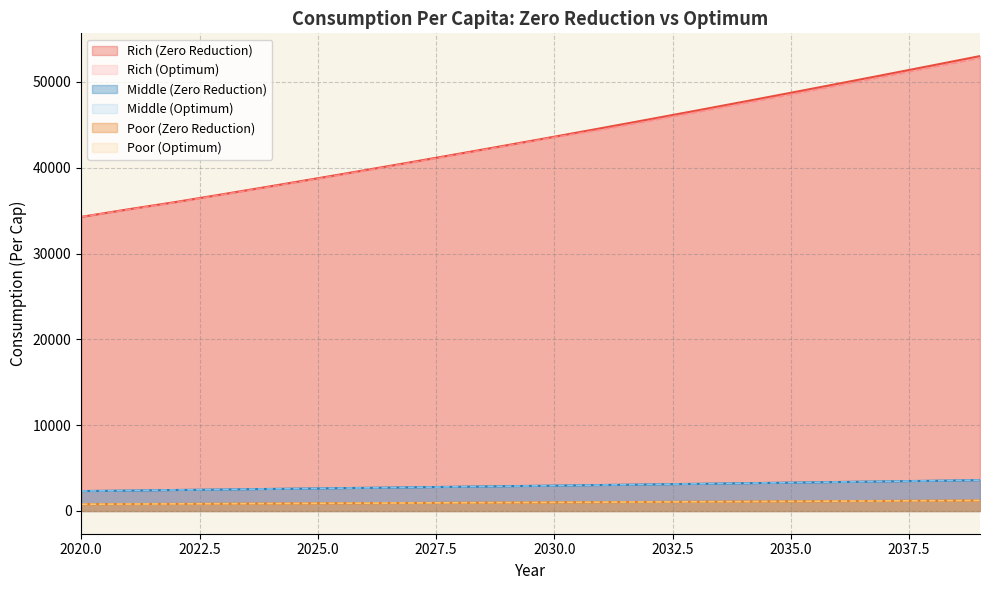

What is the greatest value displayed?

53018.9